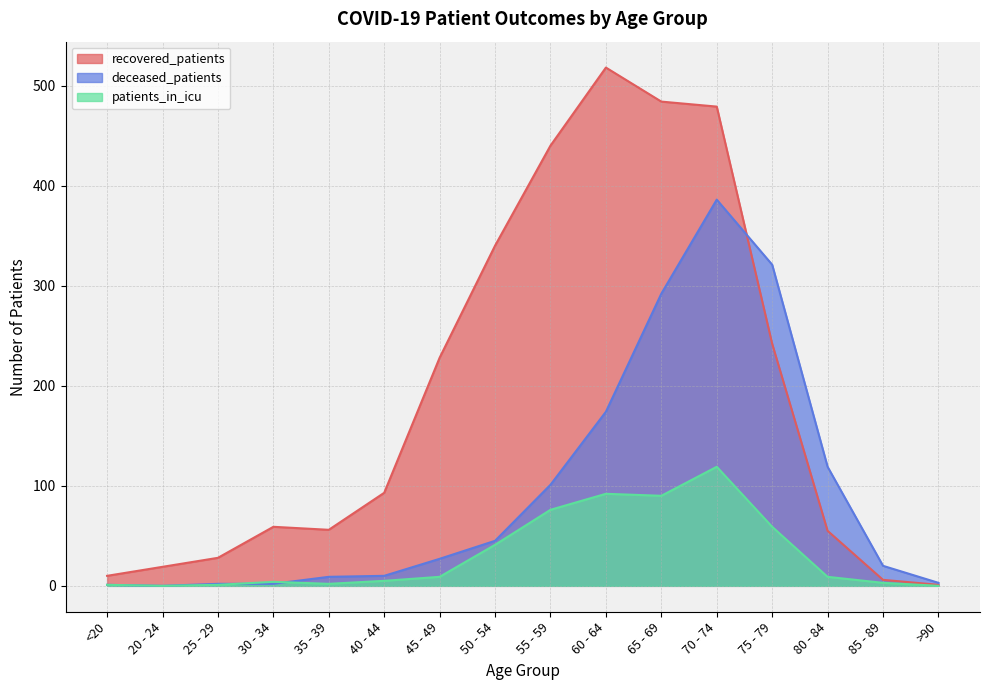

What position from the right is 80 - 84?

3